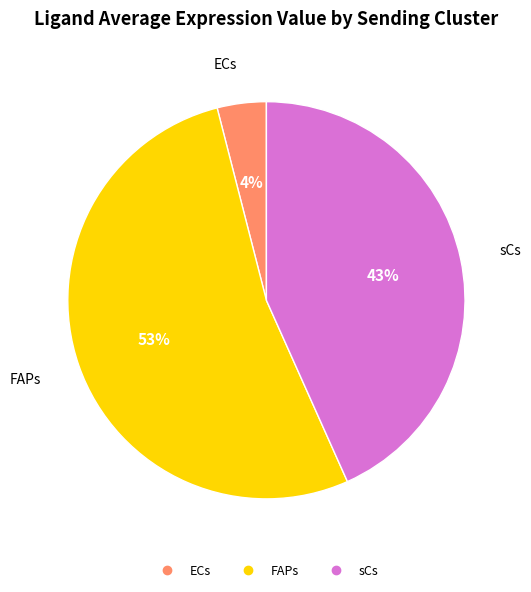

What percentage is the sCs slice, to the nearest percent?

43%